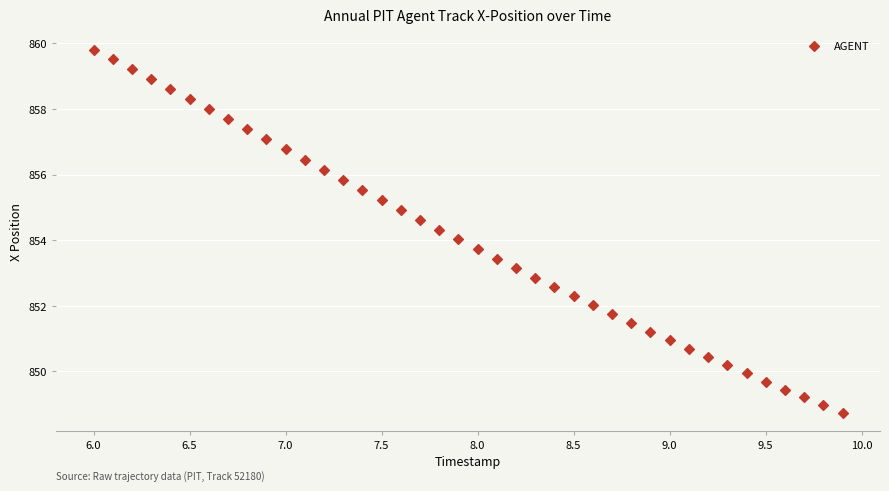

What is the range of X values (max minus min)?

3.9